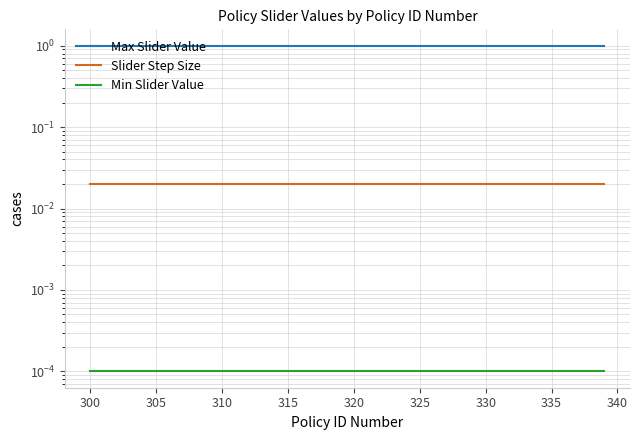

At how many categories does at least one series exceed 0?

40